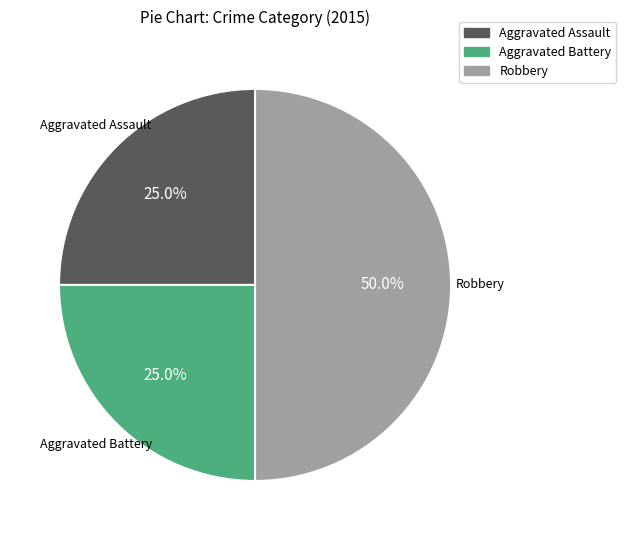

To the nearest percent, what percentage of the pie is Aggravated Assault?

25%